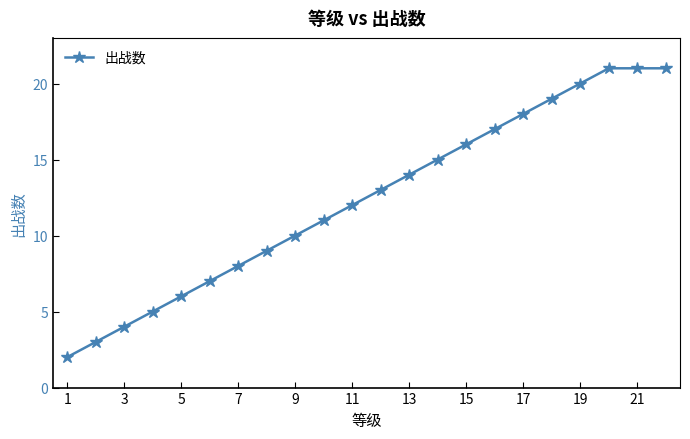

What is the average value?

12